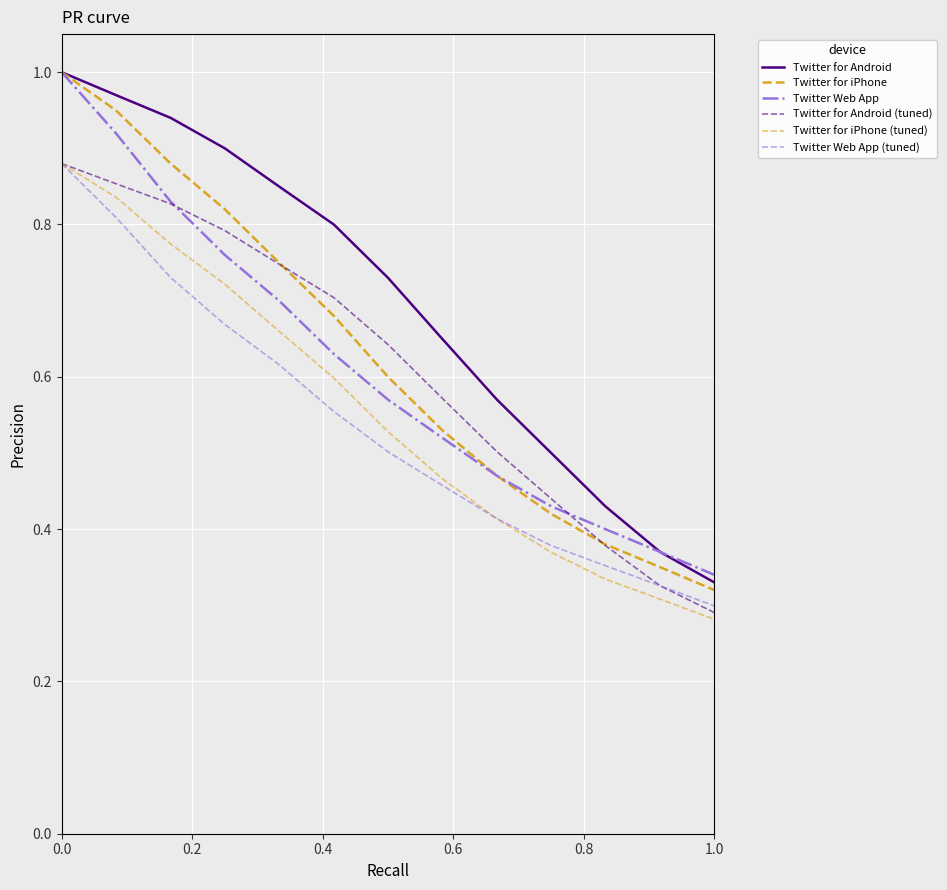

What is the value of the Twitter Web App (tuned) point at the 4th from the left?

0.7